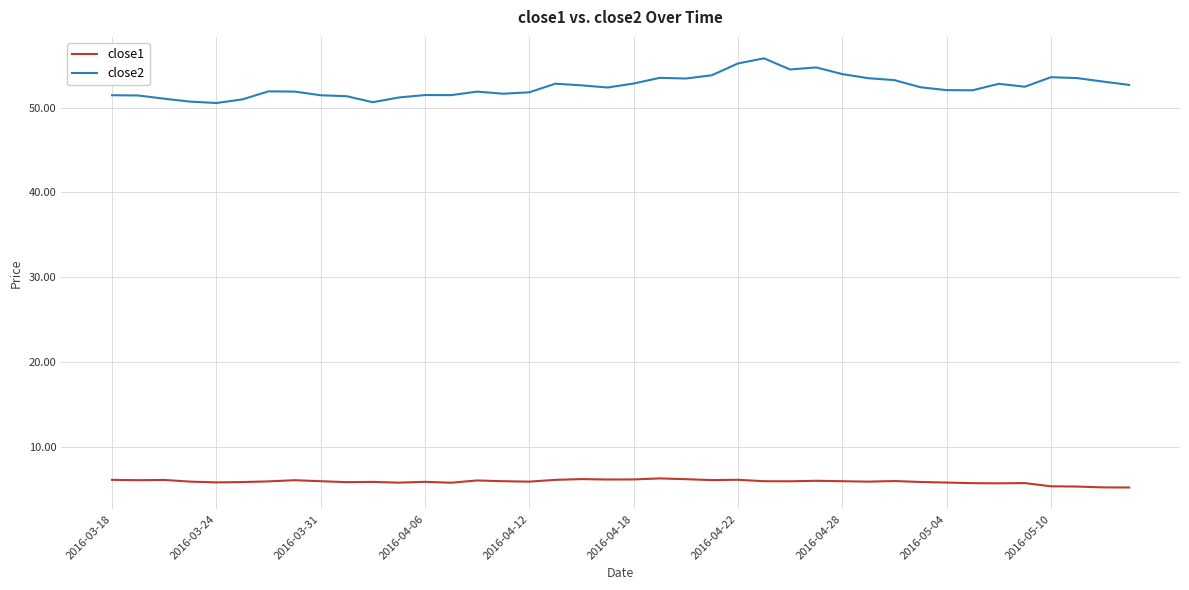

List the series in order of their overall mean, highest first.

close2, close1